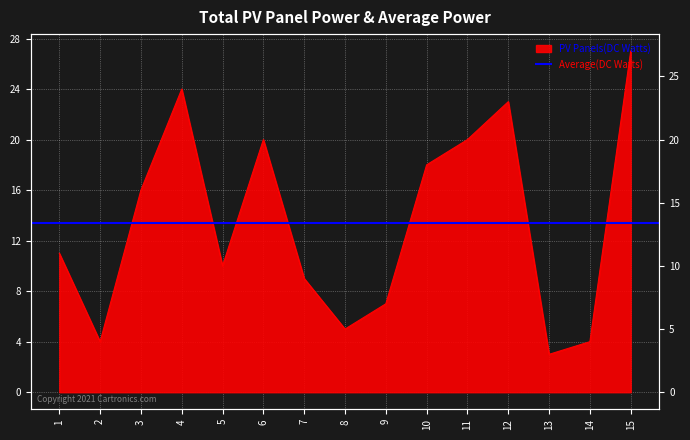

List the labels in order of value, smallest first.

13, 2, 14, 8, 9, 7, 5, 1, 3, 10, 6, 11, 12, 4, 15